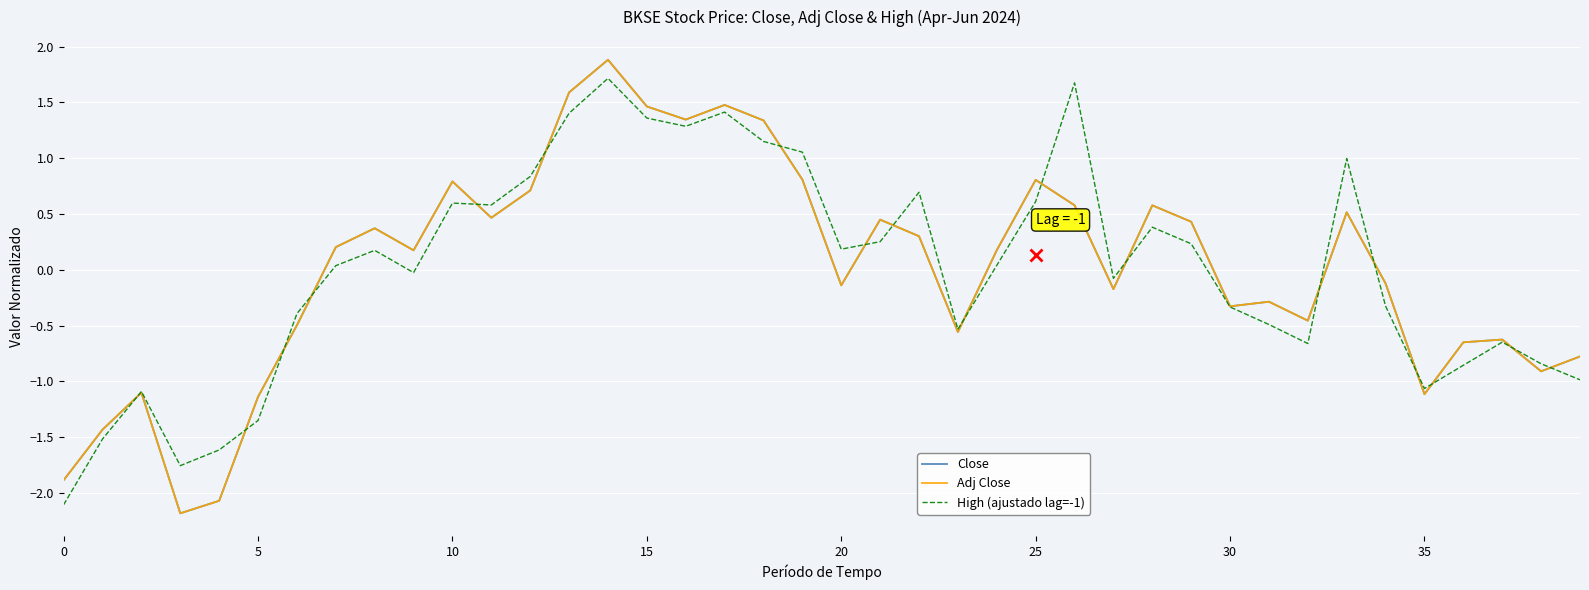

What is the minimum value shown in the chart?

-2.2